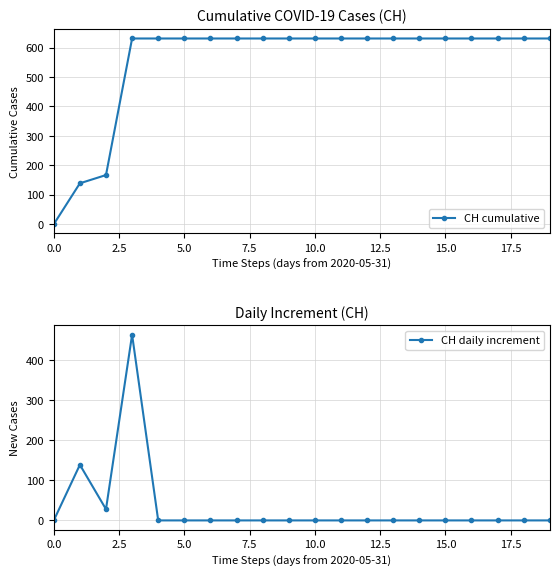

Between 14 and 19, which series saw the biggest shift?

CH cumulative